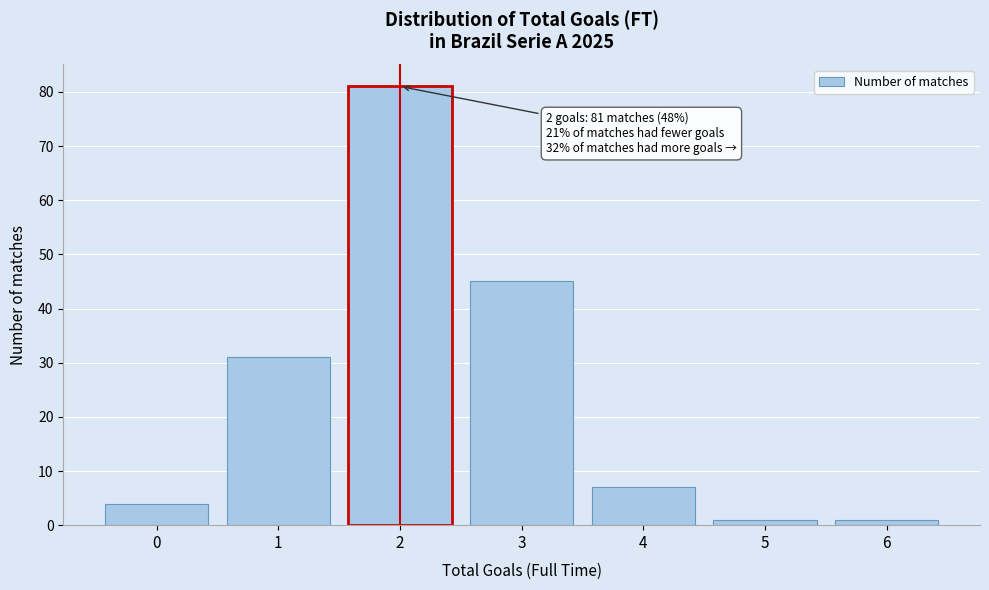

Reading left to right, extract all data points from this chart.

0=4	1=31	2=81	3=45	4=7	5=1	6=1